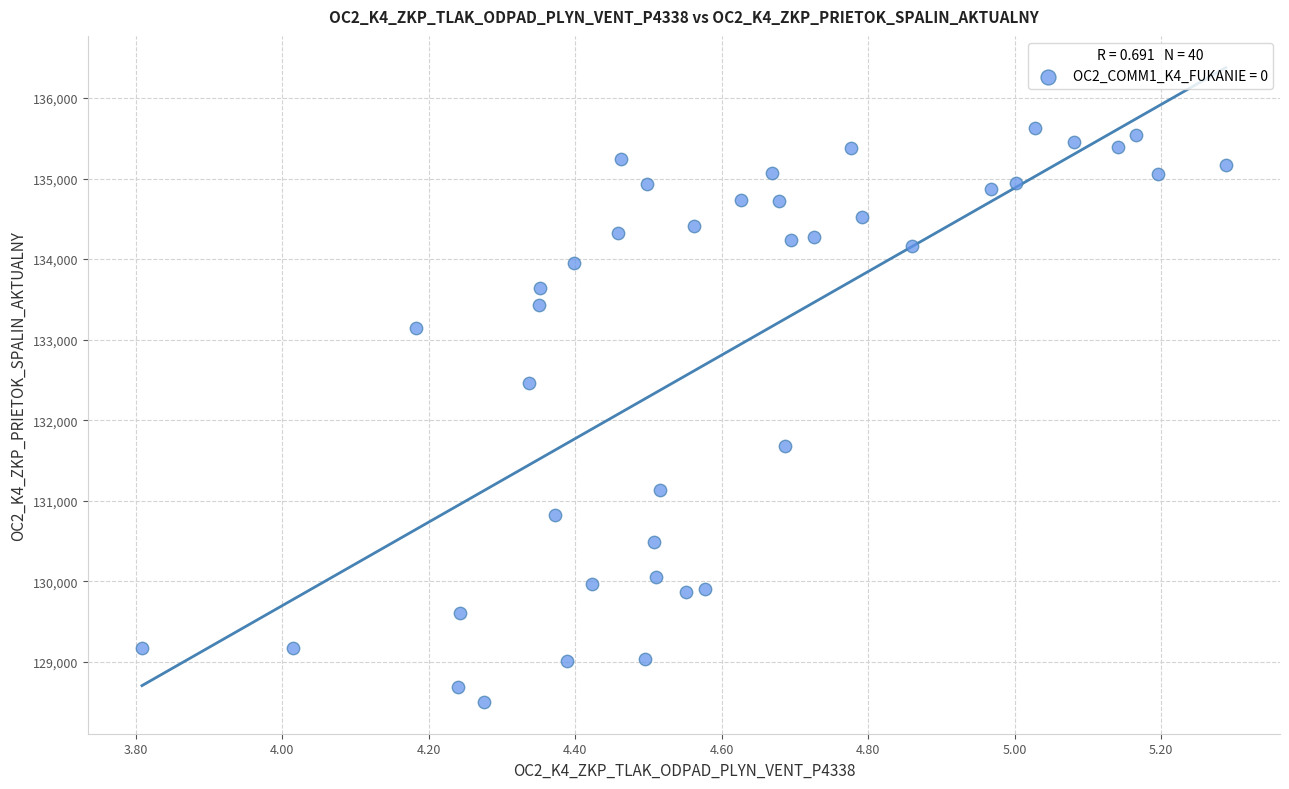

What is the range of X values (max minus min)?

1.5